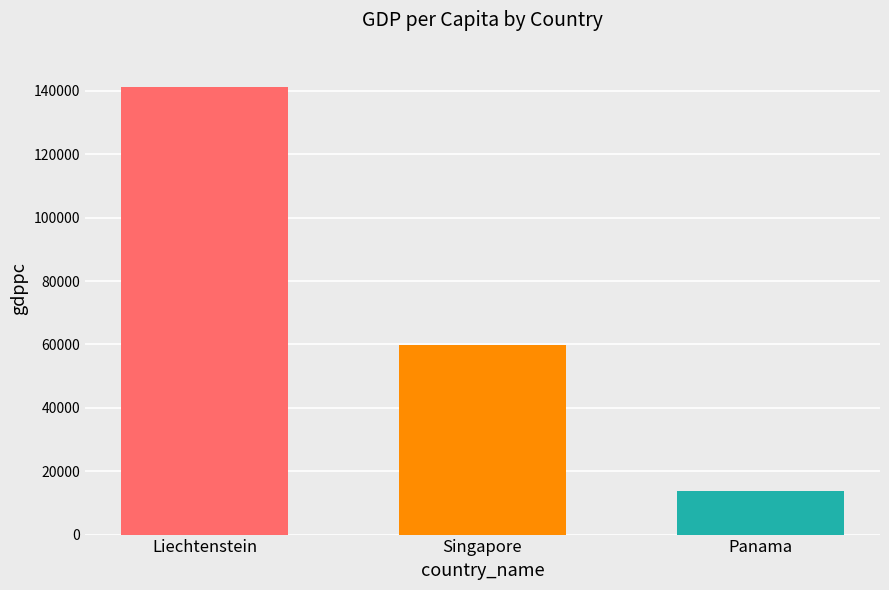

What is the value of the 3rd bar from the left?

13600